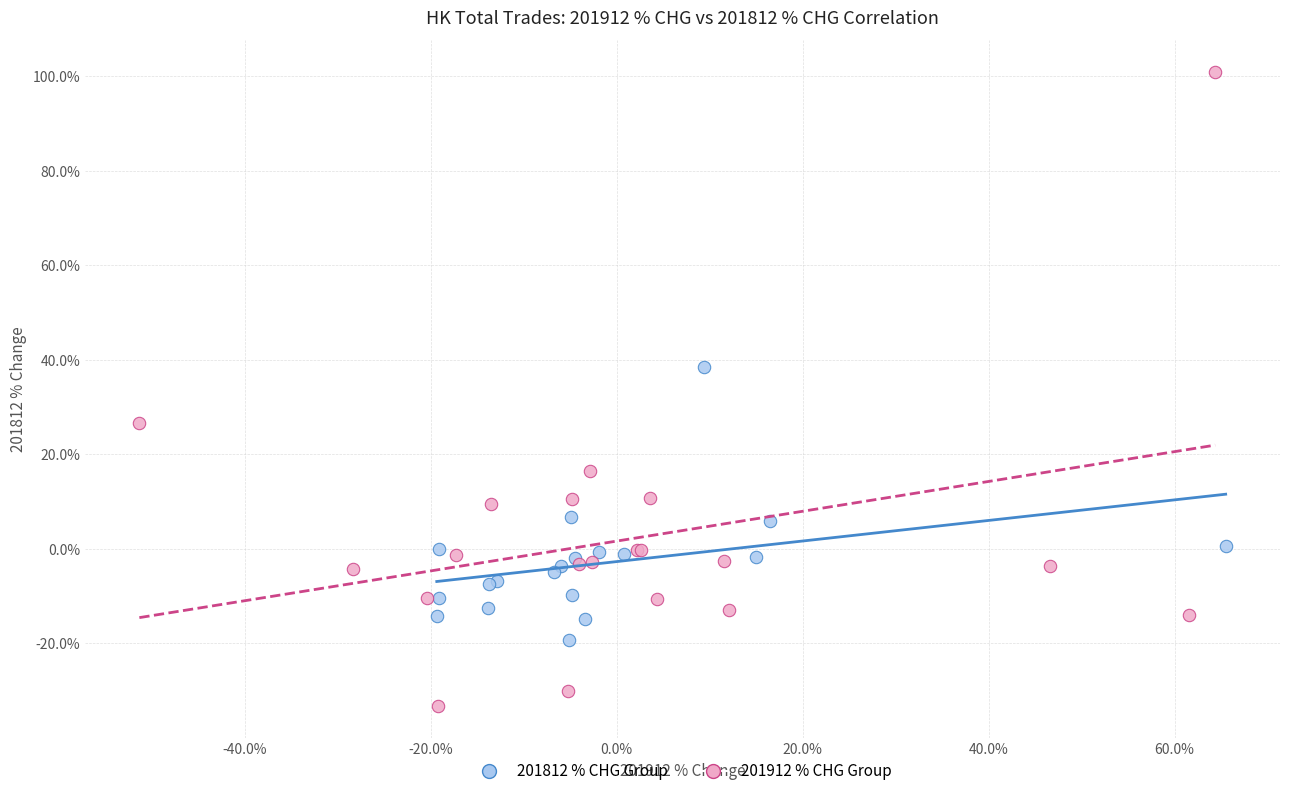

Which series has the widest spread of Y values?

201912 % CHG Group